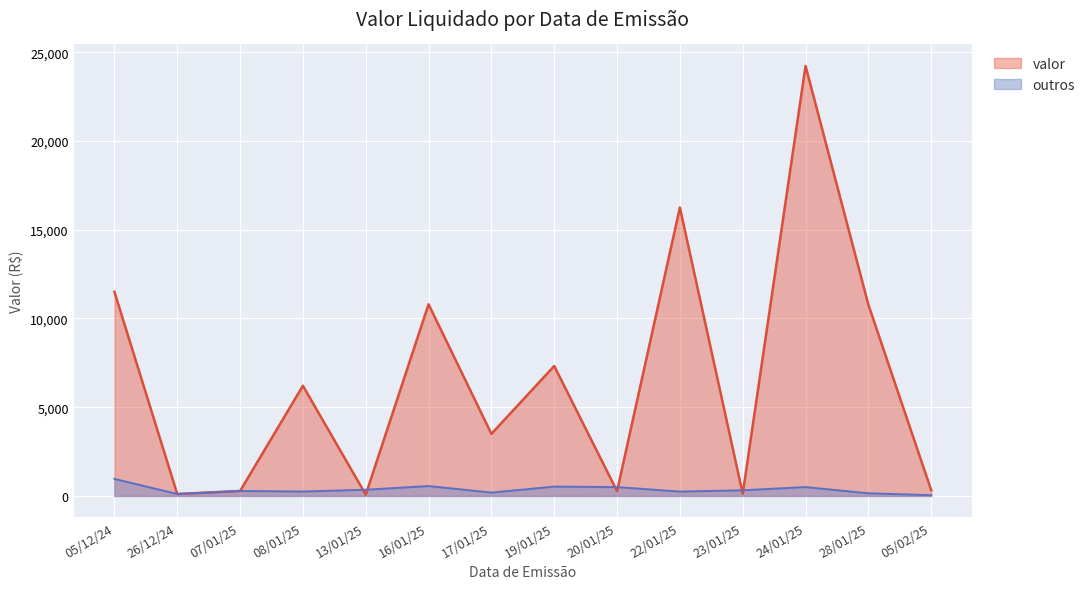

Rank the series by their maximum value, from highest to lowest.

valor, outros